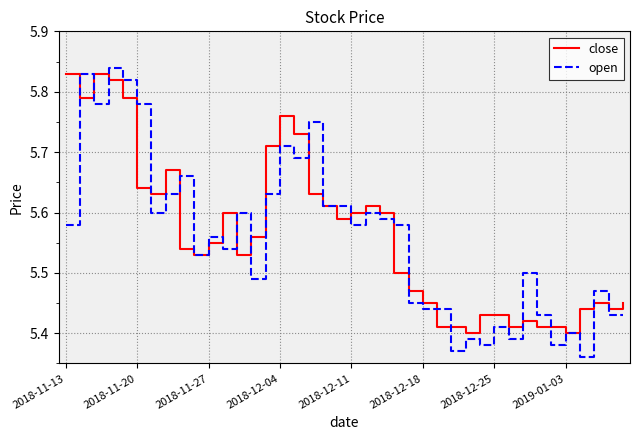

Which series has the widest spread of values?

open